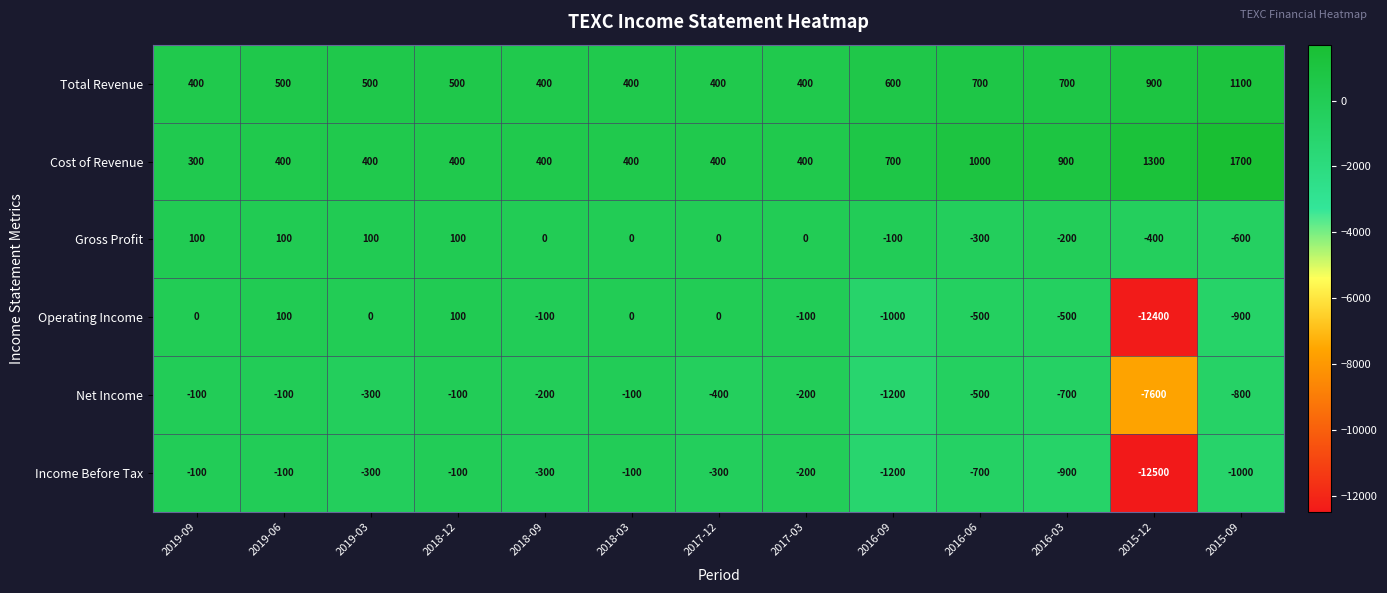

Which series has the largest total across all categories?

Cost of Revenue